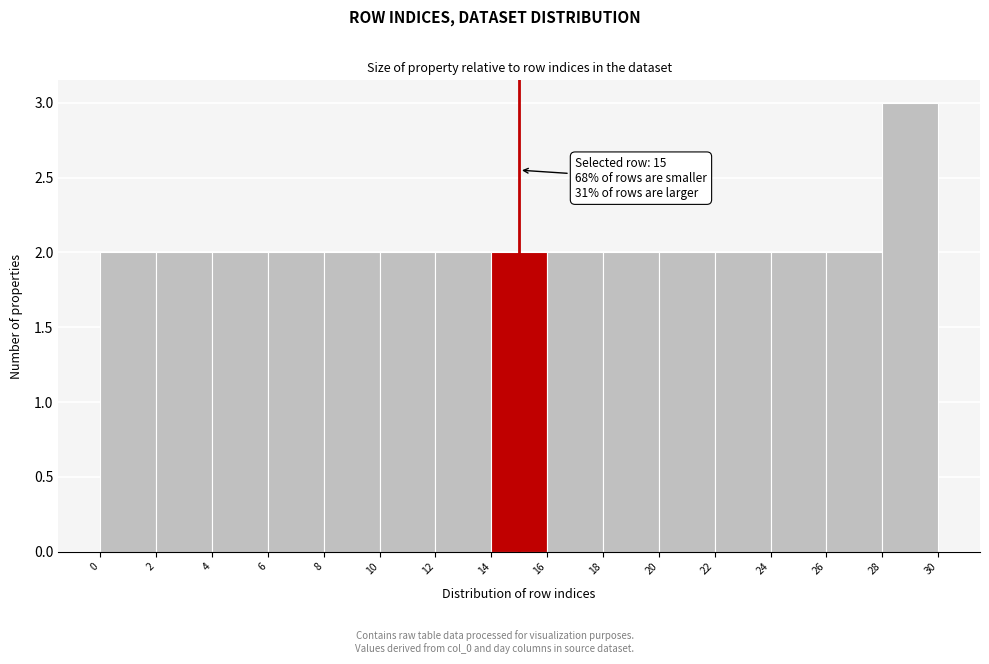

Over which range of the x-axis is the bar tallest?

28 to 30